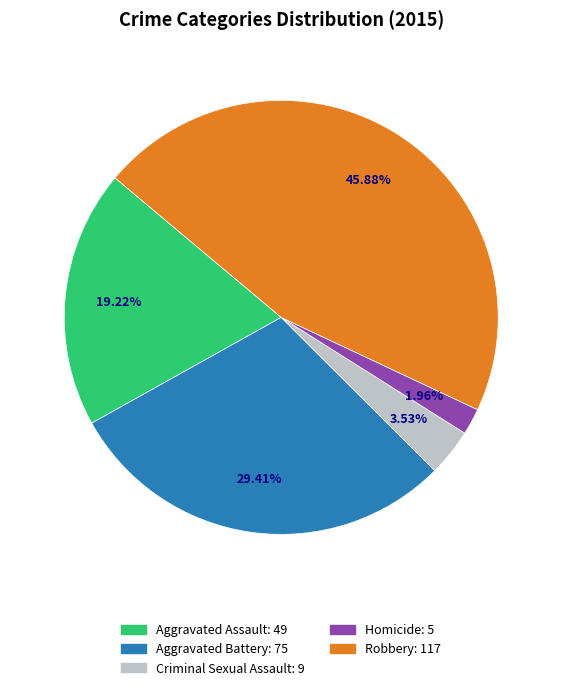

To the nearest percent, what portion does Homicide represent?

2%